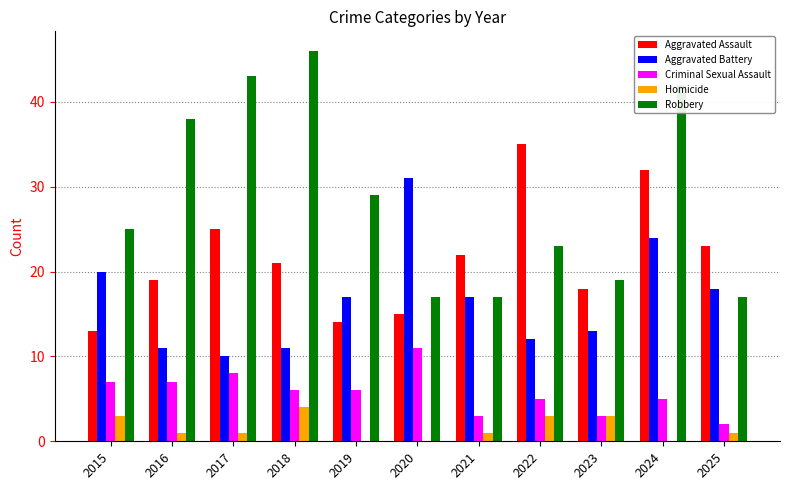

Between 2017 and 2023, which series saw the biggest shift?

Robbery